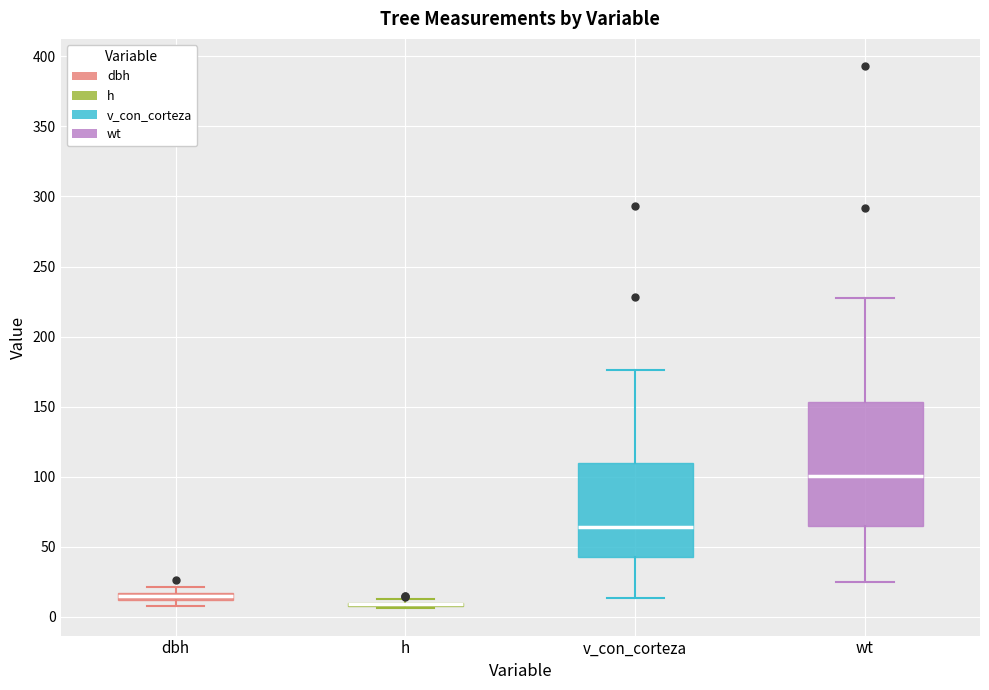

Where is the lower edge of the box for wt on the y-axis? The values are not printed on the chart, so give them approximately, as read against the axis.

65